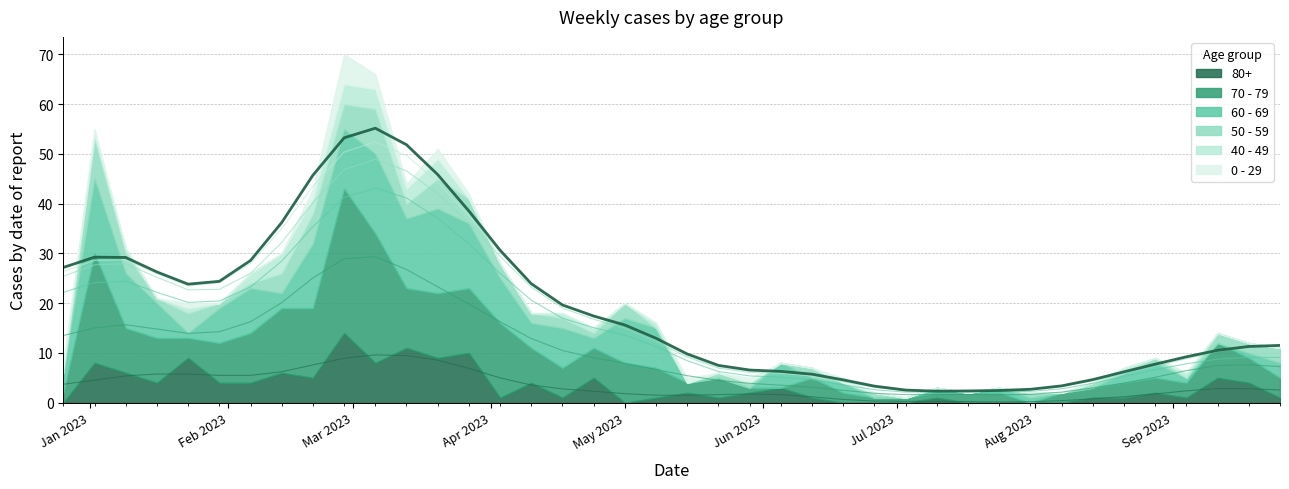

What value does the 70 - 79 series have at 2023-09-04?

3